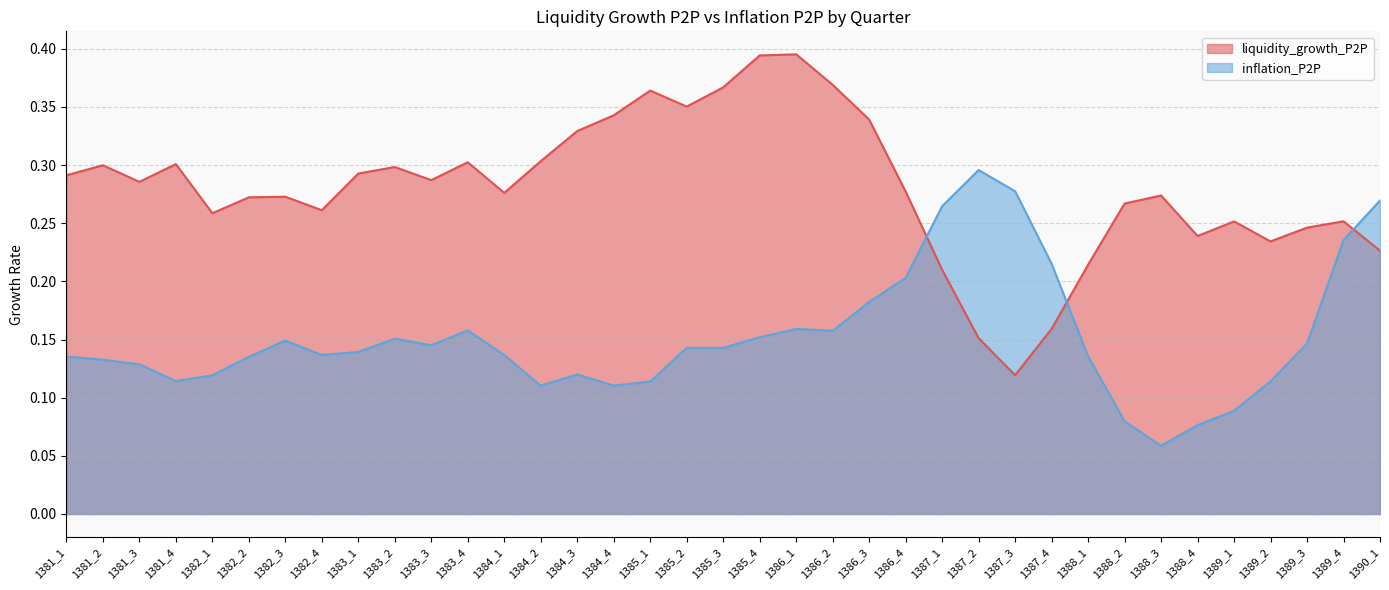

Is it true that inflation_P2P equals 0.0 at 1388_2?

False